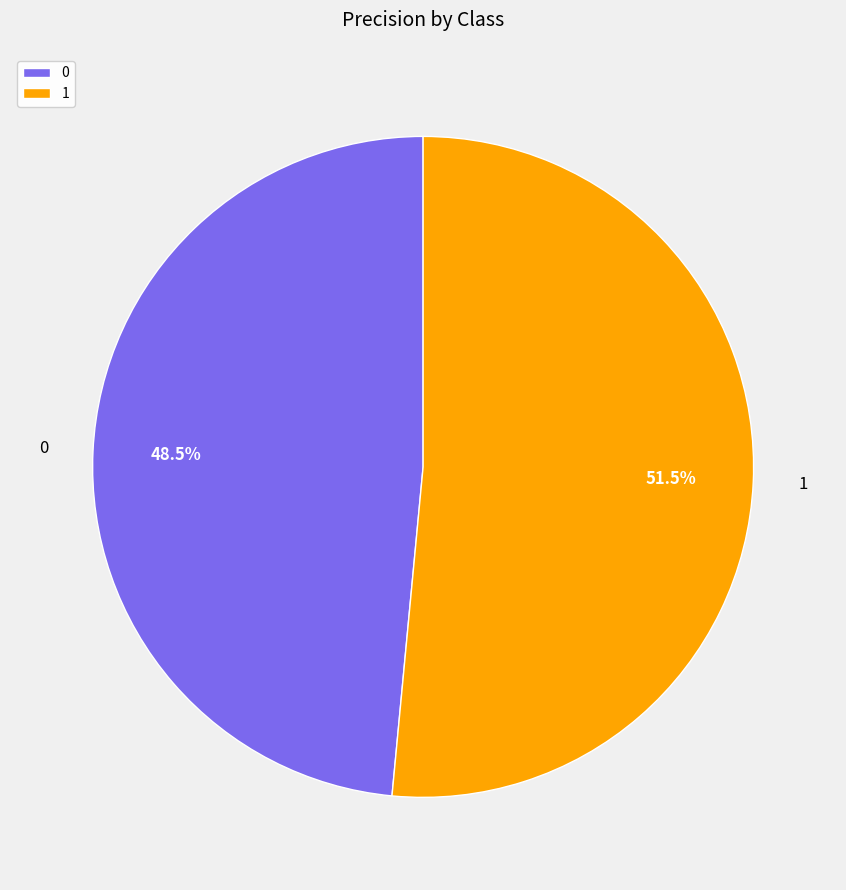

How many segments does this pie chart have?

2